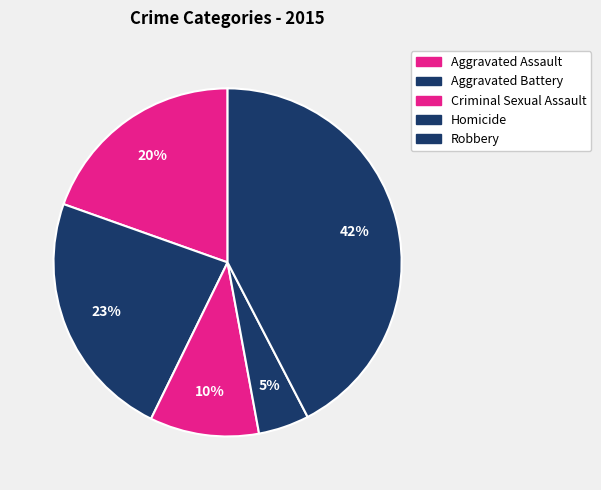

How many segments does this pie chart have?

5